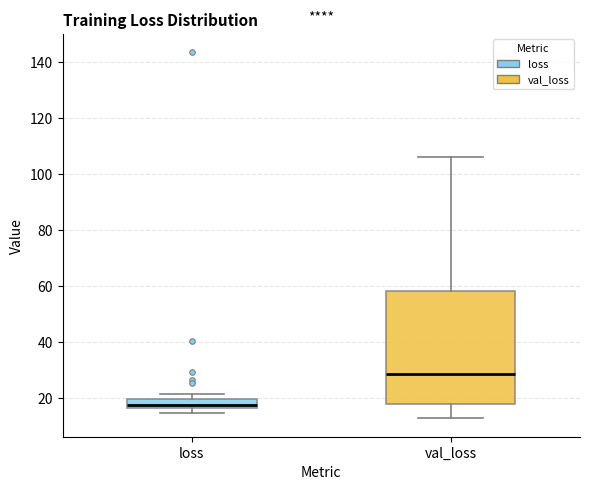

Reading left to right, read every box against the y-axis: the position of its median line, the range the box covers, and the ends of its whiskers. The values are not printed on the chart, so give them approximately, as read against the axis.

loss: median 18, box 16 to 20, whiskers 14 to 22
val_loss: median 28, box 18 to 58, whiskers 12 to 106